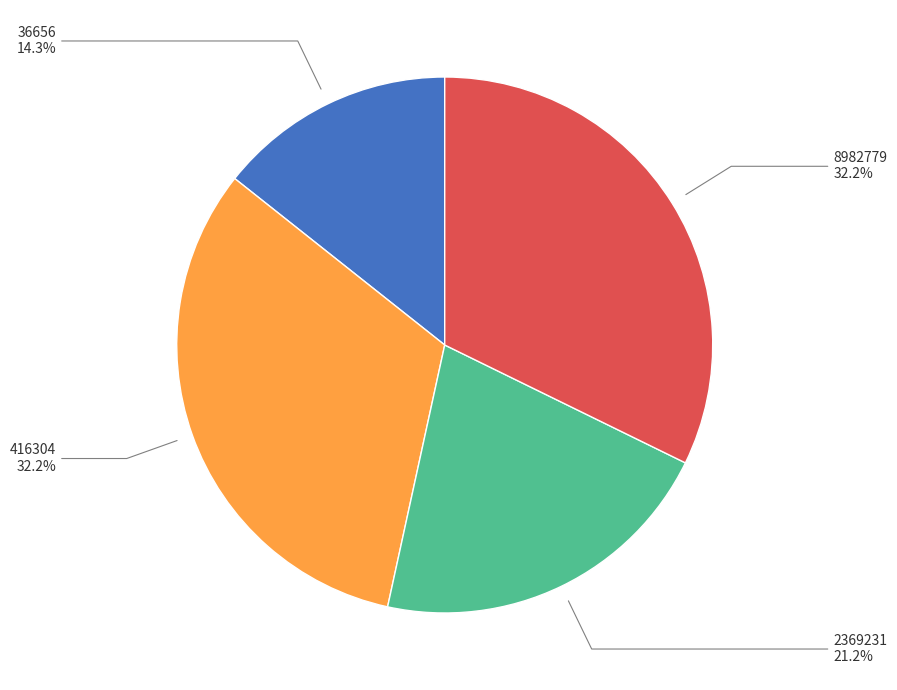

Does 8982779 represent more than half of the total?

No